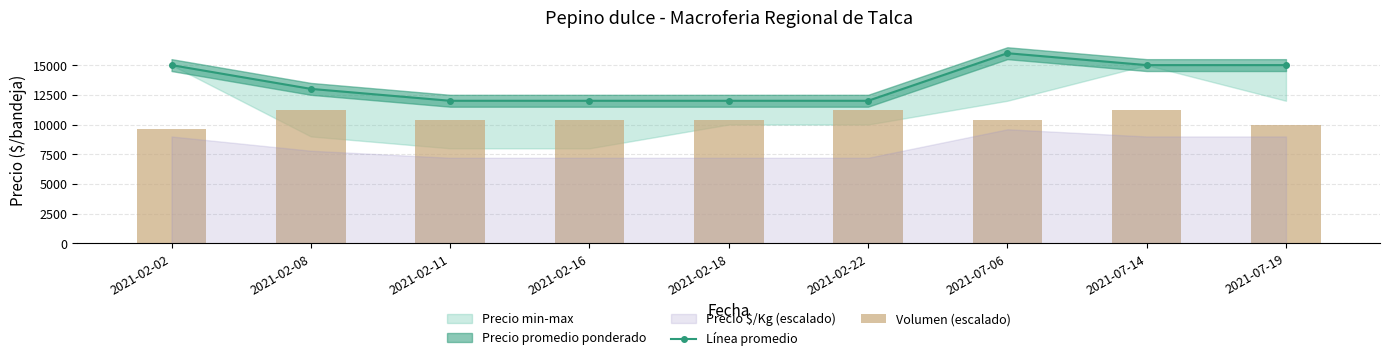

What is the label of the 5th bar from the right?

2021-02-18